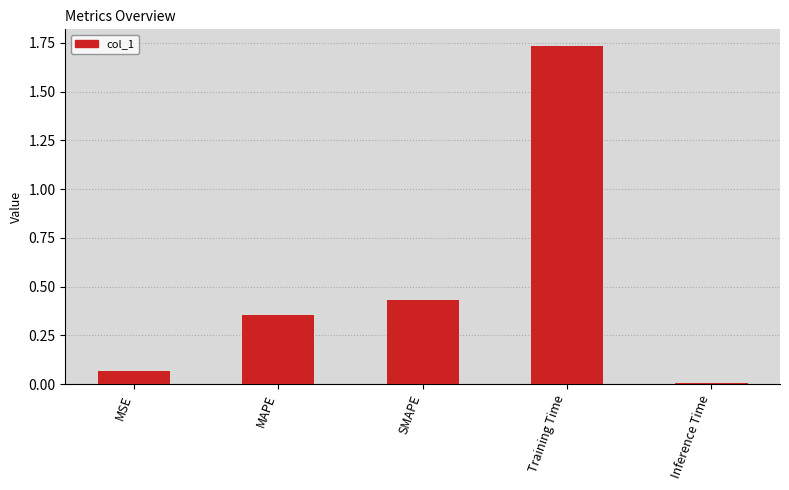

Between Training Time and Inference Time, which is larger?

Training Time